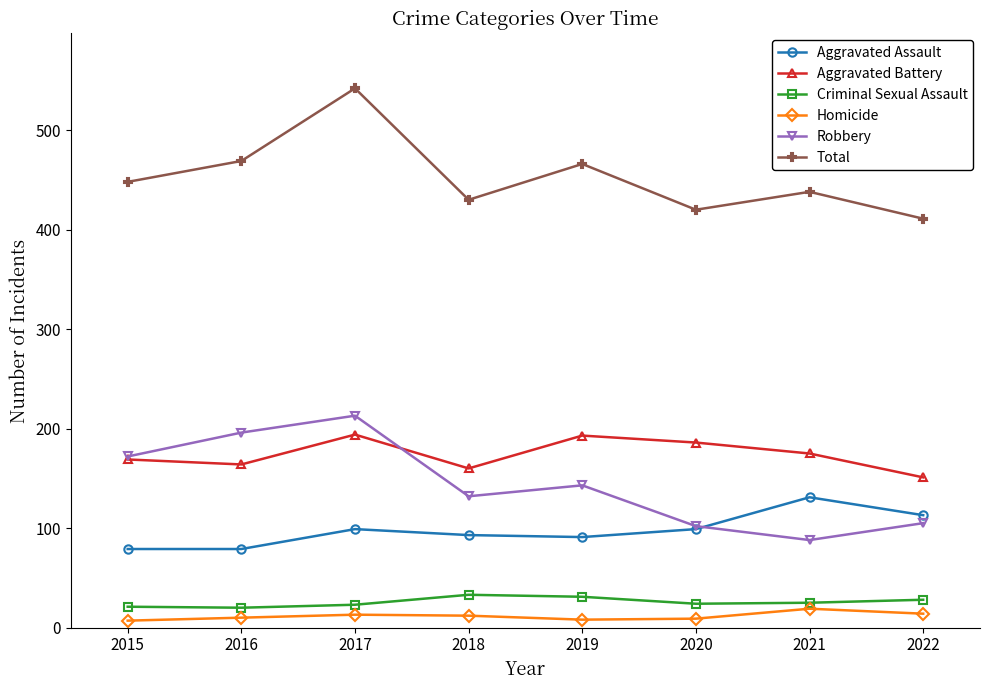

What are all the series names shown in the legend?

Aggravated Assault, Aggravated Battery, Criminal Sexual Assault, Homicide, Robbery, Total